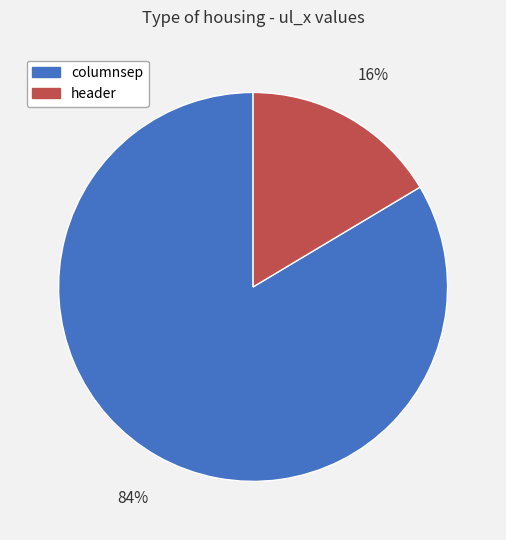

Do columnsep and header together represent more than half of the pie?

Yes